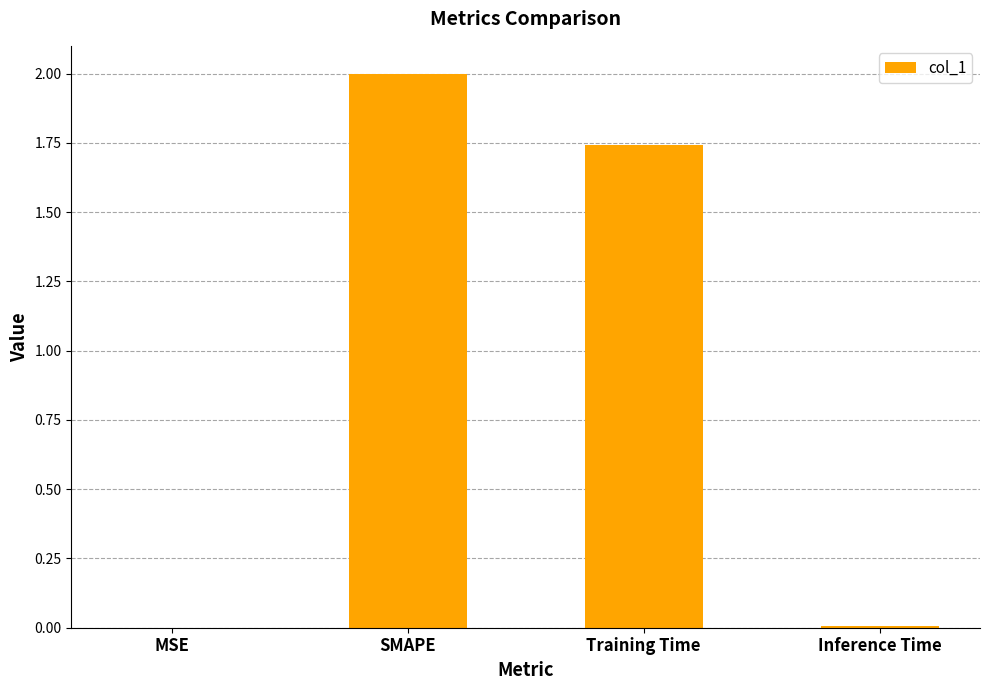

What is the sum of all values?

3.7